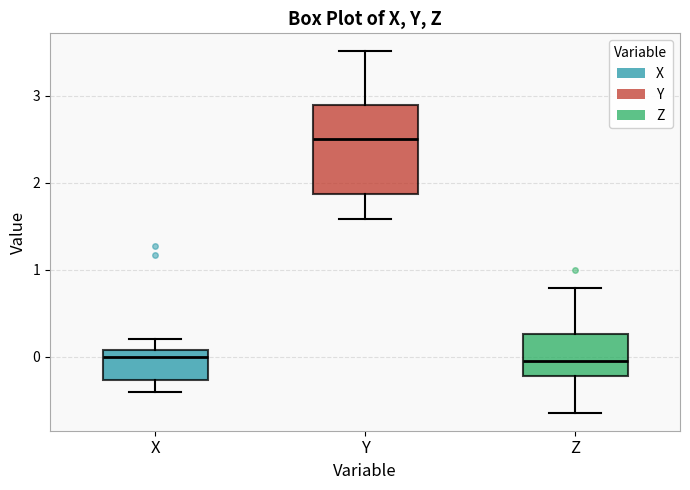

Reading left to right, read every box against the y-axis: the position of its median line, the range the box covers, and the ends of its whiskers. The values are not printed on the chart, so give them approximately, as read against the axis.

X: median 0.0, box -0.3 to 0.1, whiskers -0.4 to 0.2
Y: median 2.5, box 1.9 to 2.9, whiskers 1.6 to 3.5
Z: median -0.1, box -0.2 to 0.3, whiskers -0.6 to 0.8